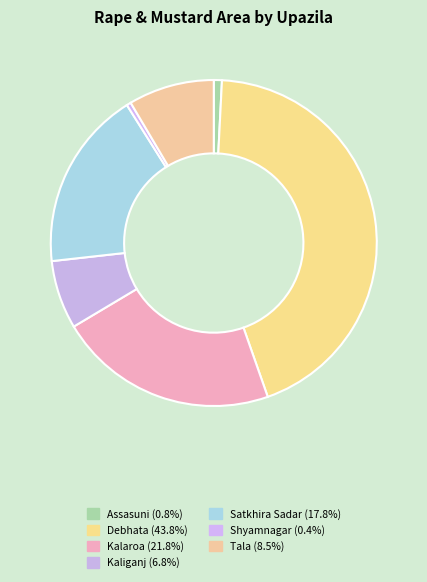

Count the number of slices in the pie.

7